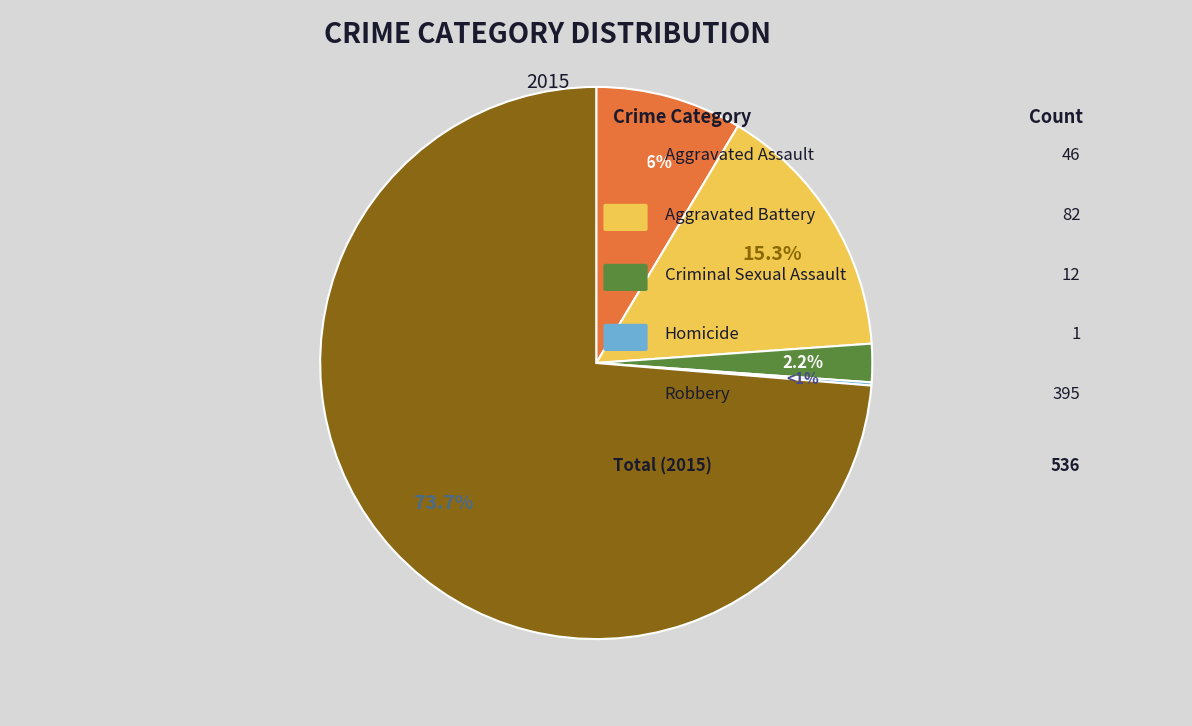

To the nearest percent, what is the difference between the largest and smallest slice percentages?

74%